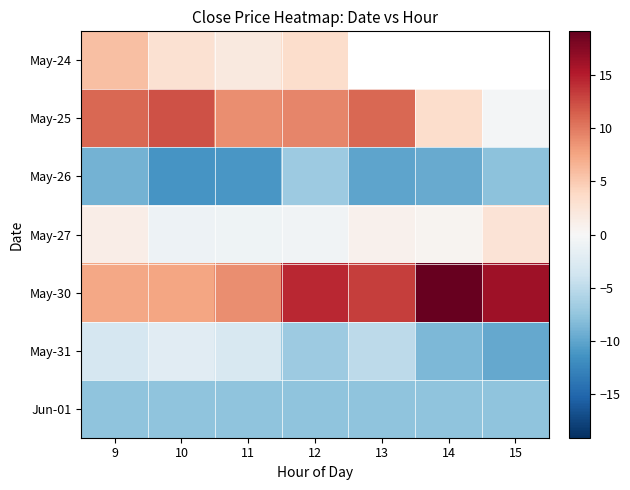

At how many categories does at least one series exceed -5?

7